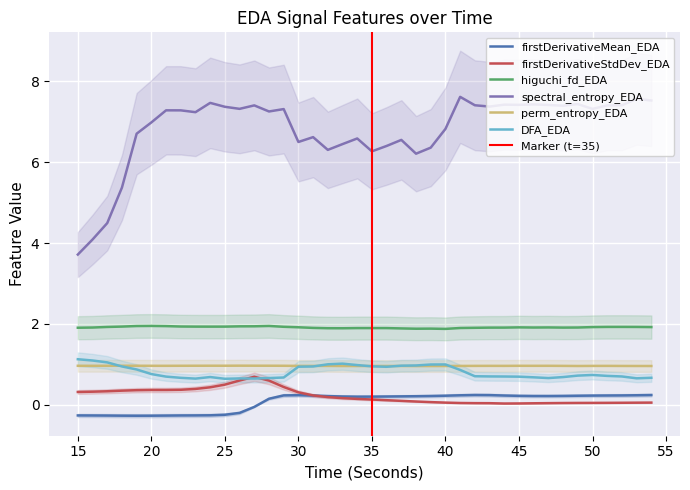

Reading left to right, what are all the values shown in this chart?

firstDerivativeMean_EDA: -0.3	-0.3	-0.3	-0.3	-0.3	-0.3	-0.3	-0.3	-0.3	-0.3	-0.2	-0.2	-0.1	0.1	0.2	0.2	0.2	0.2	0.2	0.2	0.2	0.2	0.2	0.2	0.2	0.2	0.2	0.2	0.2	0.2	0.2	0.2	0.2	0.2	0.2	0.2	0.2	0.2	0.2	0.2
firstDerivativeStdDev_EDA: 0.3	0.3	0.3	0.3	0.4	0.4	0.4	0.4	0.4	0.4	0.5	0.6	0.7	0.6	0.4	0.3	0.2	0.2	0.2	0.1	0.1	0.1	0.1	0.1	0.1	0.1	0.0	0.0	0.0	0.0	0.0	0.0	0.0	0.0	0.0	0.0	0.0	0.1	0.1	0.1
higuchi_fd_EDA: 1.9	1.9	1.9	1.9	1.9	2.0	1.9	1.9	1.9	1.9	1.9	1.9	1.9	1.9	1.9	1.9	1.9	1.9	1.9	1.9	1.9	1.9	1.9	1.9	1.9	1.9	1.9	1.9	1.9	1.9	1.9	1.9	1.9	1.9	1.9	1.9	1.9	1.9	1.9	1.9
spectral_entropy_EDA: 3.7	4.1	4.5	5.4	6.7	7.0	7.3	7.3	7.2	7.5	7.4	7.3	7.4	7.3	7.3	6.5	6.6	6.3	6.4	6.6	6.3	6.4	6.6	6.2	6.4	6.8	7.6	7.4	7.4	7.4	7.4	7.4	7.4	7.4	7.4	7.3	7.4	7.4	7.6	7.5
perm_entropy_EDA: 1.0	1.0	1.0	1.0	1.0	1.0	1.0	1.0	1.0	1.0	1.0	1.0	1.0	1.0	1.0	1.0	1.0	1.0	1.0	1.0	1.0	1.0	1.0	1.0	1.0	1.0	1.0	1.0	1.0	1.0	1.0	1.0	1.0	1.0	1.0	1.0	1.0	1.0	1.0	1.0
DFA_EDA: 1.1	1.1	1.0	0.9	0.9	0.8	0.7	0.7	0.6	0.7	0.6	0.7	0.6	0.7	0.7	0.9	0.9	1.0	1.0	1.0	1.0	0.9	1.0	1.0	1.0	1.0	0.9	0.7	0.7	0.7	0.7	0.7	0.7	0.7	0.7	0.7	0.7	0.7	0.7	0.7